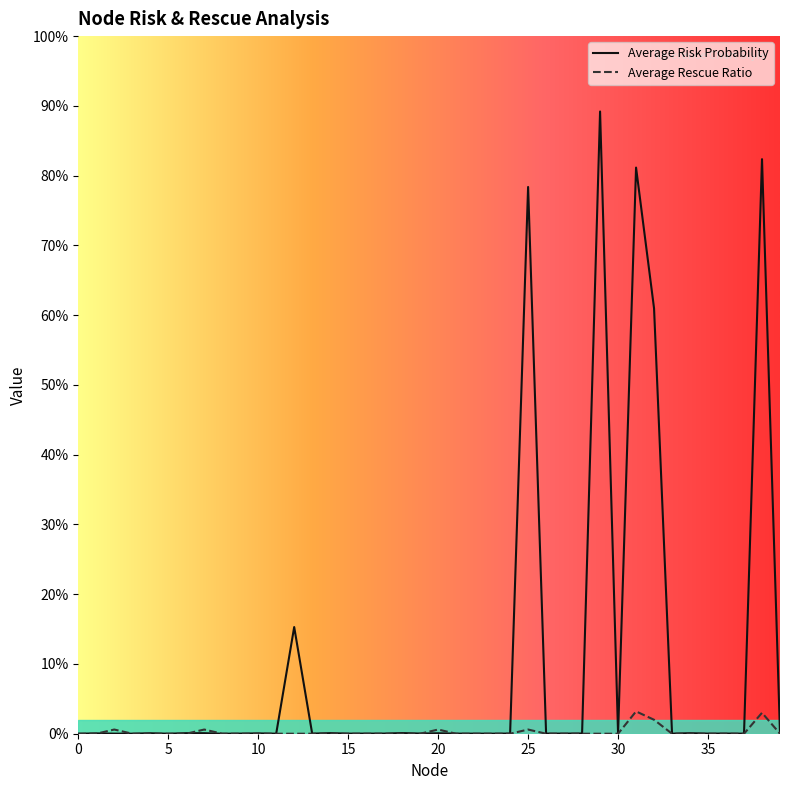

Does the chart have visible grid lines?

No